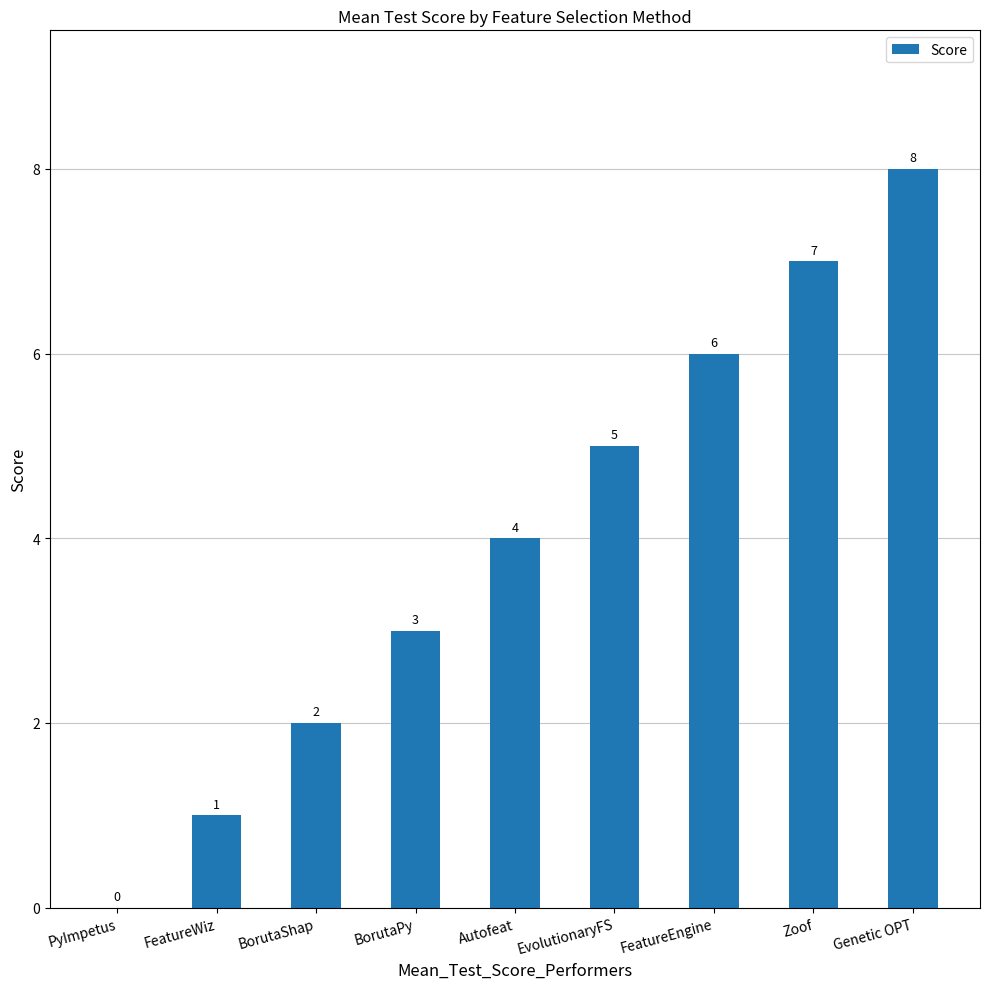

Between Genetic OPT and PyImpetus, which is larger?

Genetic OPT